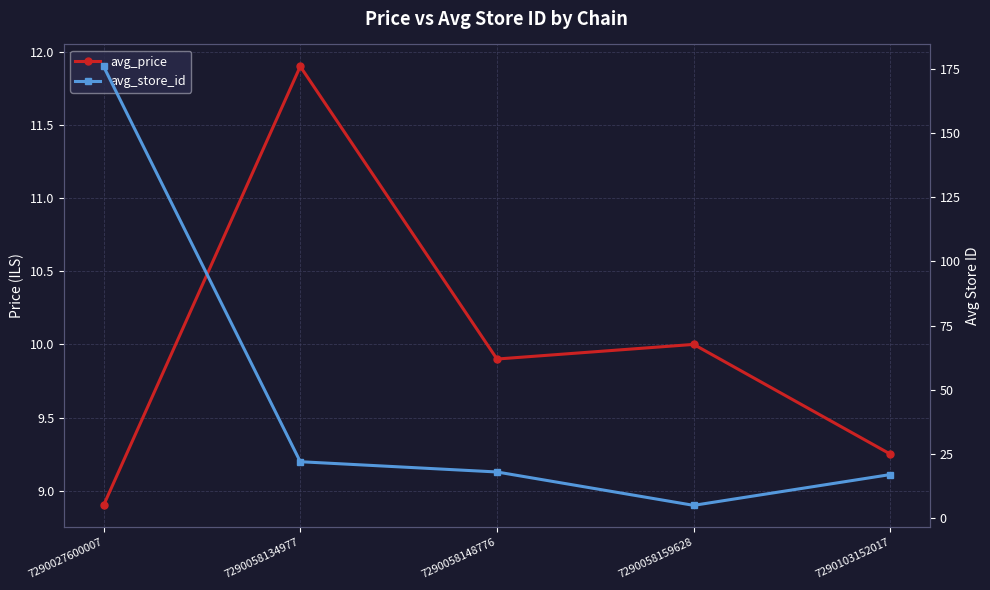

True or false: avg_price and avg_store_id cross at least once.

True